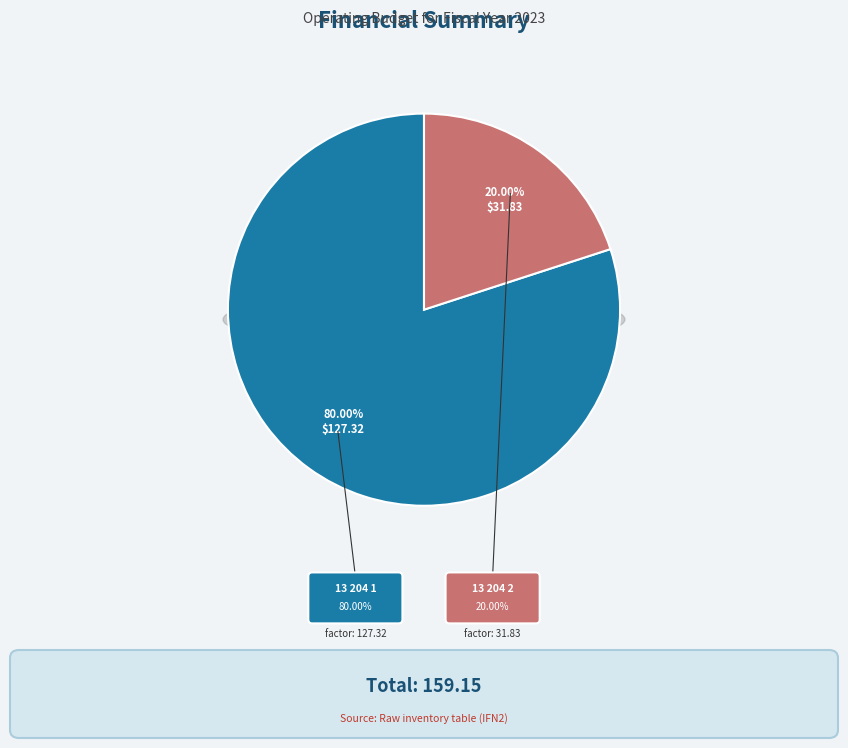

To the nearest percent, what portion does 13_204_1_IFN2 represent?

80%